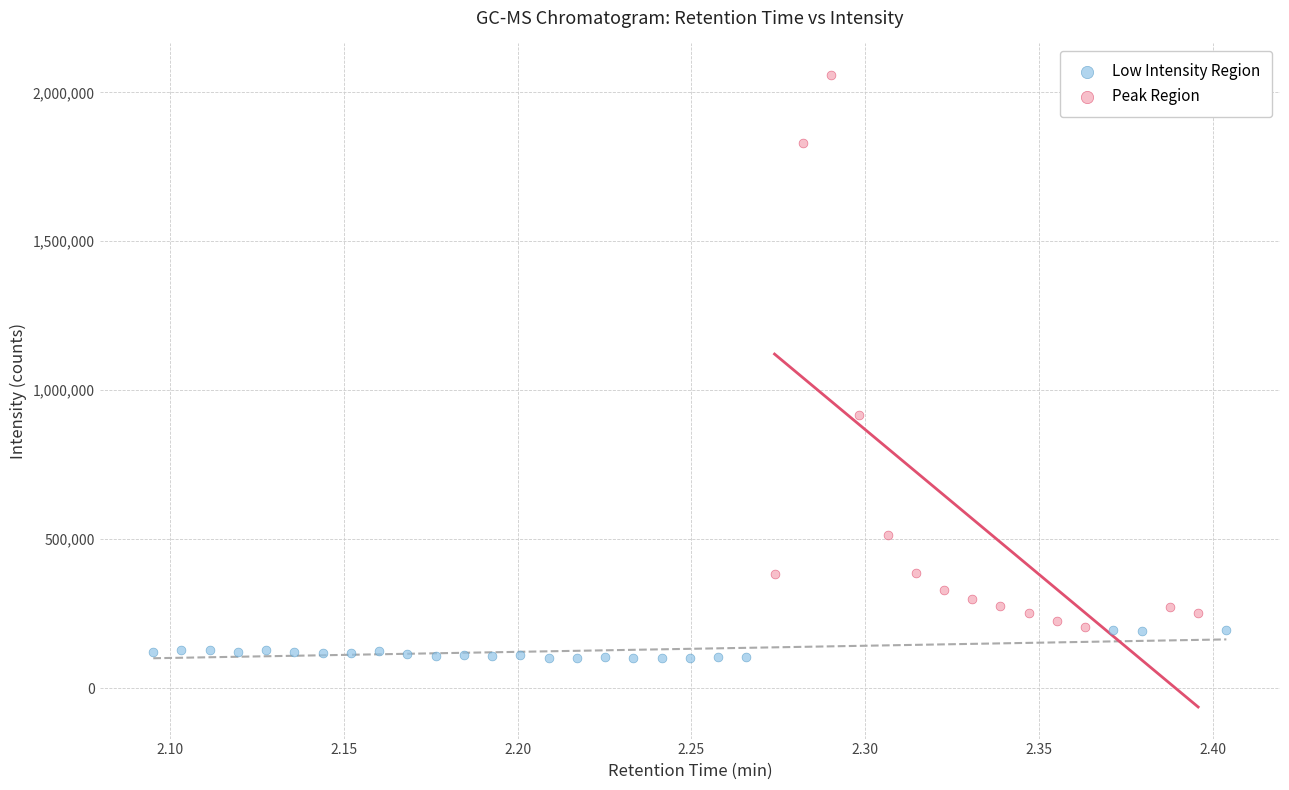

Which series contains the highest Y value?

Peak Region